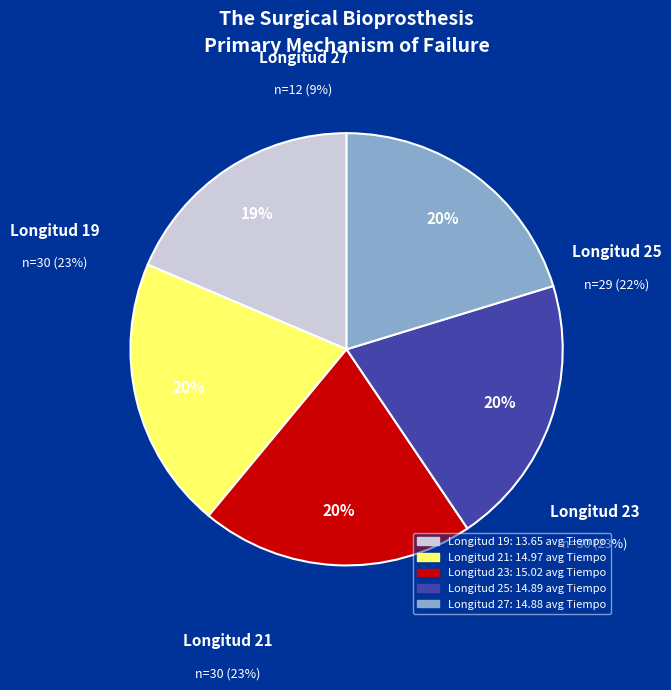

What is the ratio of the value at Longitud 19 to the value at Longitud 25?

0.9